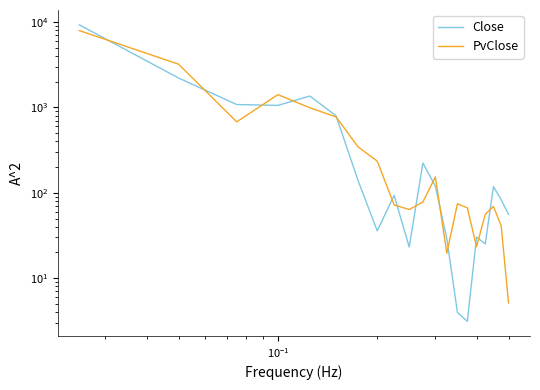

What is the sum of all PvClose values?

16347.5